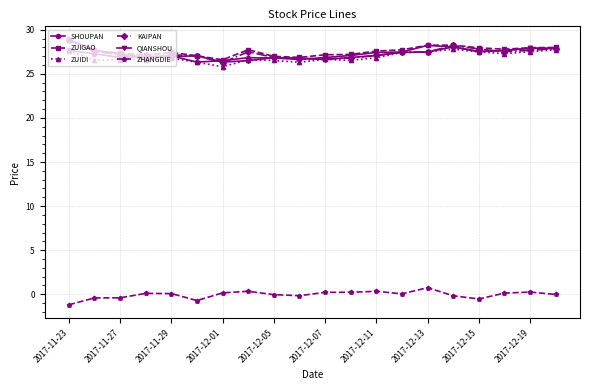

At how many categories does at least one series exceed 13?

20